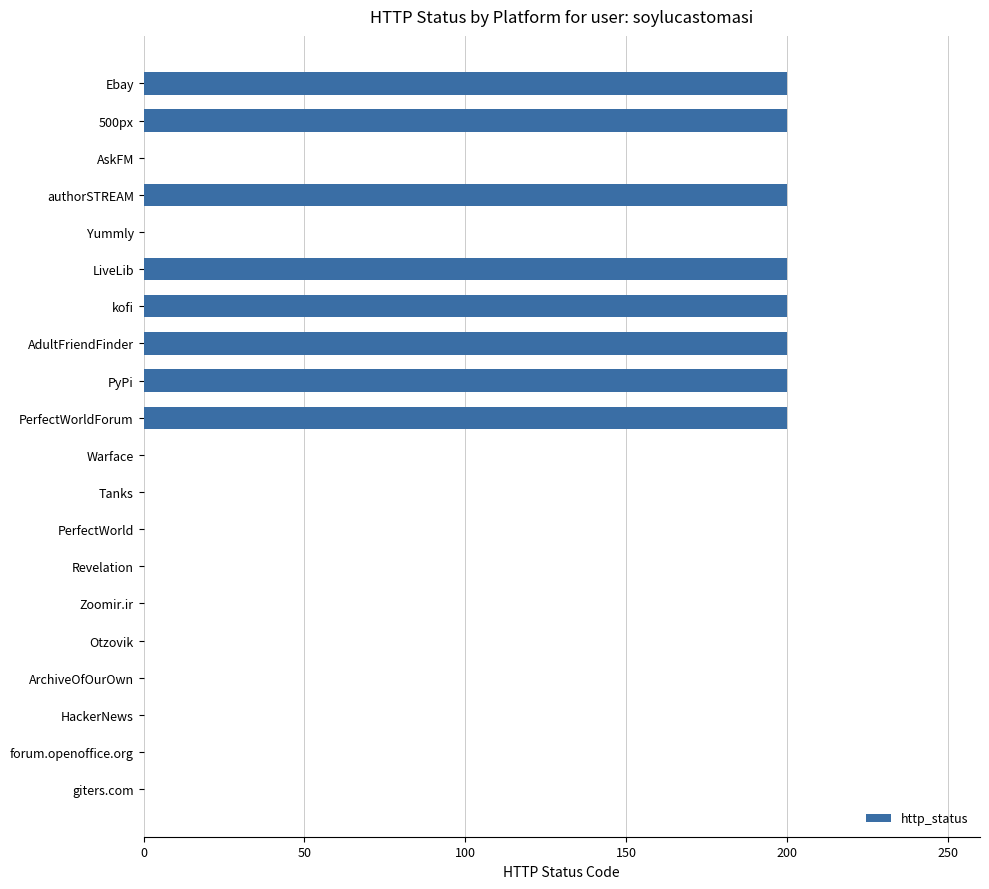

What is the sum of all values?

1600